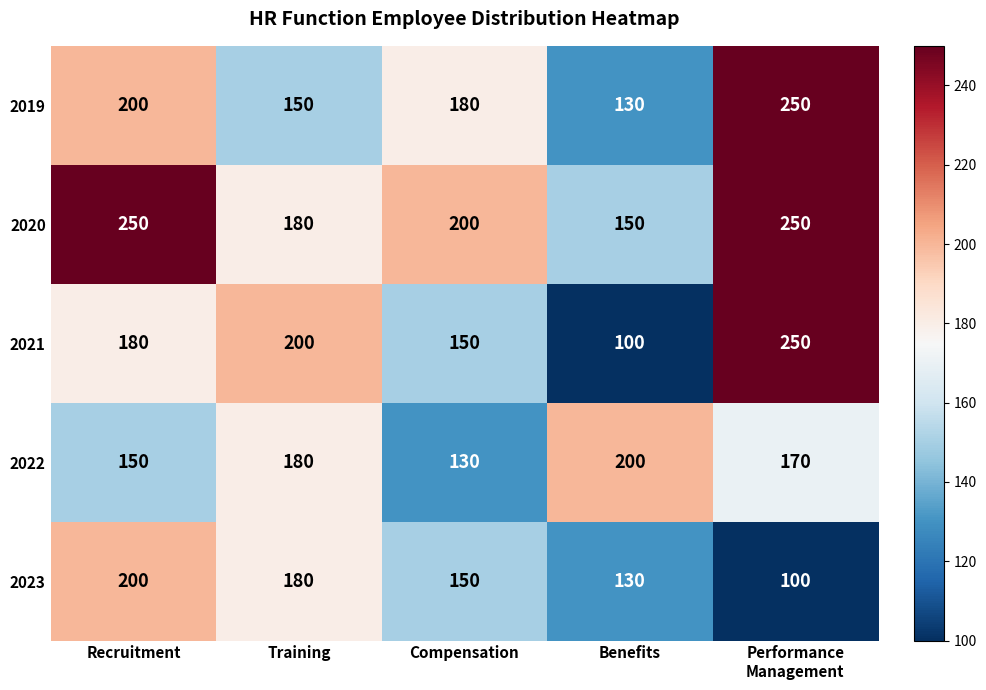

Which series has the largest total across all categories?

2020